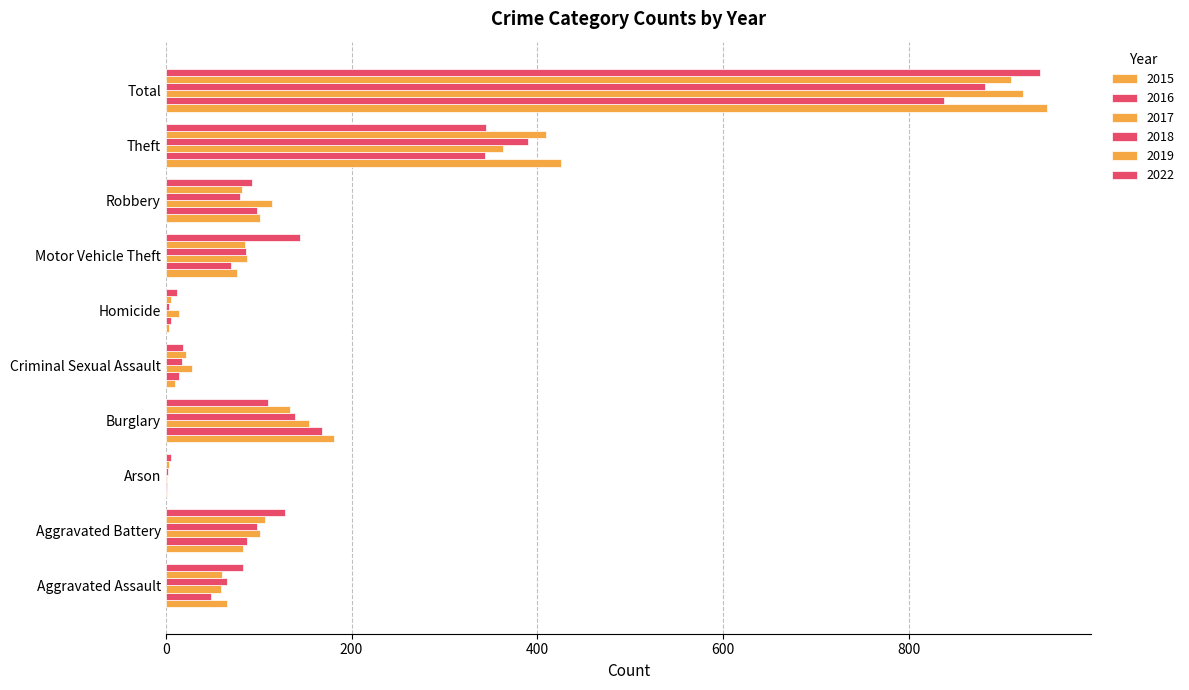

Reading left to right, what are all the values shown in this chart?

2015: Aggravated Assault=66	Aggravated Battery=83	Arson=1	Burglary=181	Criminal Sexual Assault=10	Homicide=4	Motor Vehicle Theft=77	Robbery=102	Theft=425	Total=949
2016: Aggravated Assault=49	Aggravated Battery=88	Arson=1	Burglary=168	Criminal Sexual Assault=14	Homicide=6	Motor Vehicle Theft=70	Robbery=98	Theft=344	Total=838
2017: Aggravated Assault=60	Aggravated Battery=102	Arson=1	Burglary=154	Criminal Sexual Assault=28	Homicide=14	Motor Vehicle Theft=87	Robbery=114	Theft=363	Total=923
2018: Aggravated Assault=66	Aggravated Battery=98	Arson=2	Burglary=139	Criminal Sexual Assault=17	Homicide=4	Motor Vehicle Theft=86	Robbery=80	Theft=390	Total=882
2019: Aggravated Assault=61	Aggravated Battery=107	Arson=4	Burglary=134	Criminal Sexual Assault=22	Homicide=6	Motor Vehicle Theft=85	Robbery=82	Theft=409	Total=910
2022: Aggravated Assault=83	Aggravated Battery=128	Arson=6	Burglary=110	Criminal Sexual Assault=19	Homicide=12	Motor Vehicle Theft=145	Robbery=93	Theft=345	Total=941